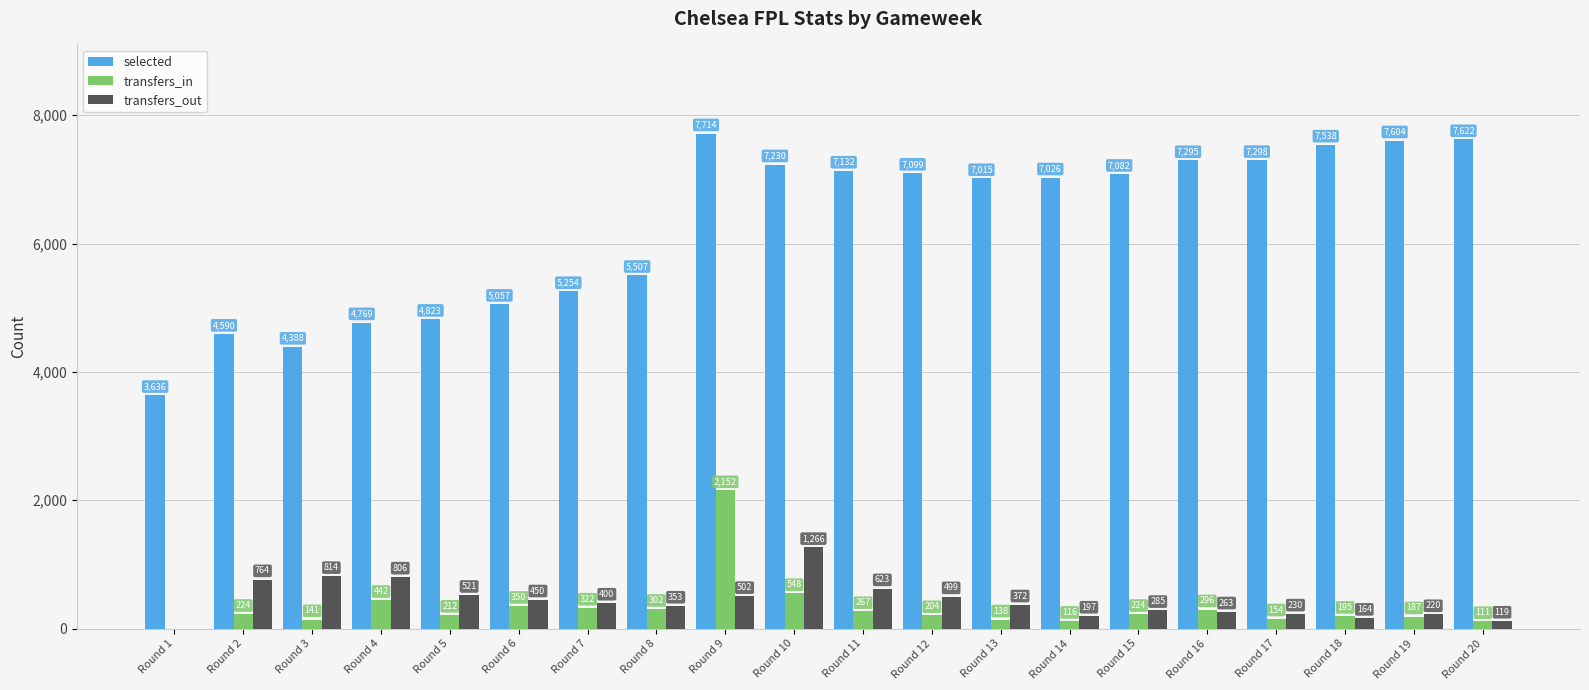

At which label is selected closest to 5675?

Round 8